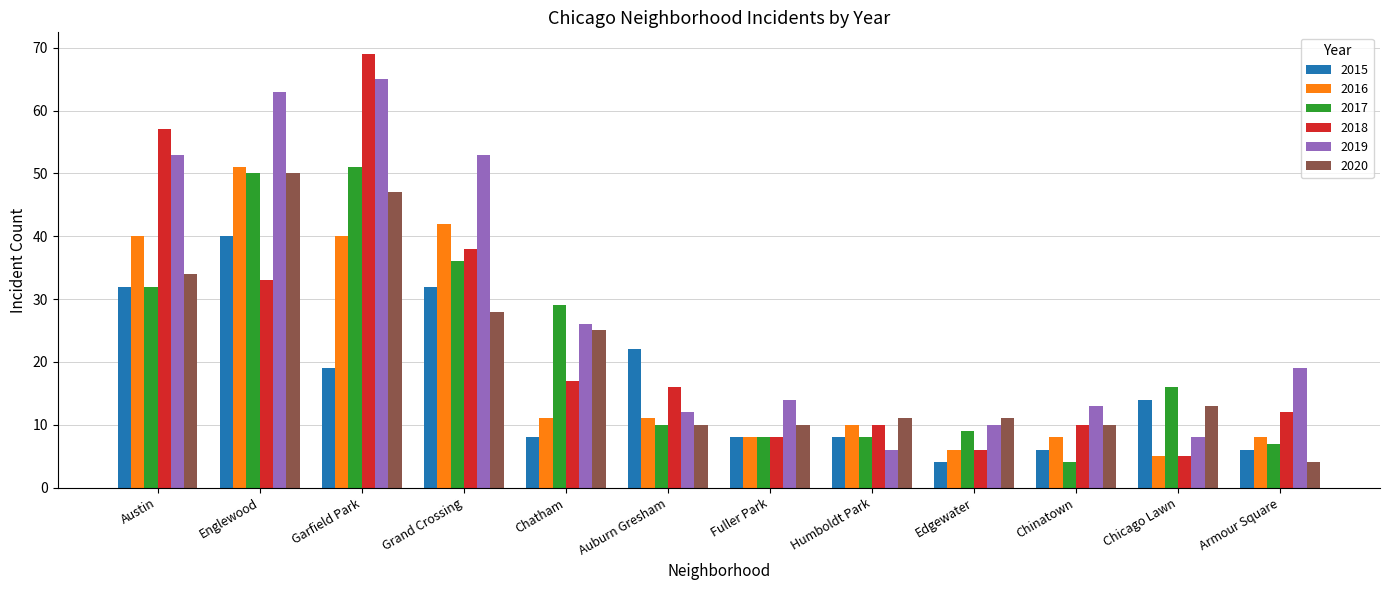

The 2020 series shows 4 at Armour Square. True or false?

True